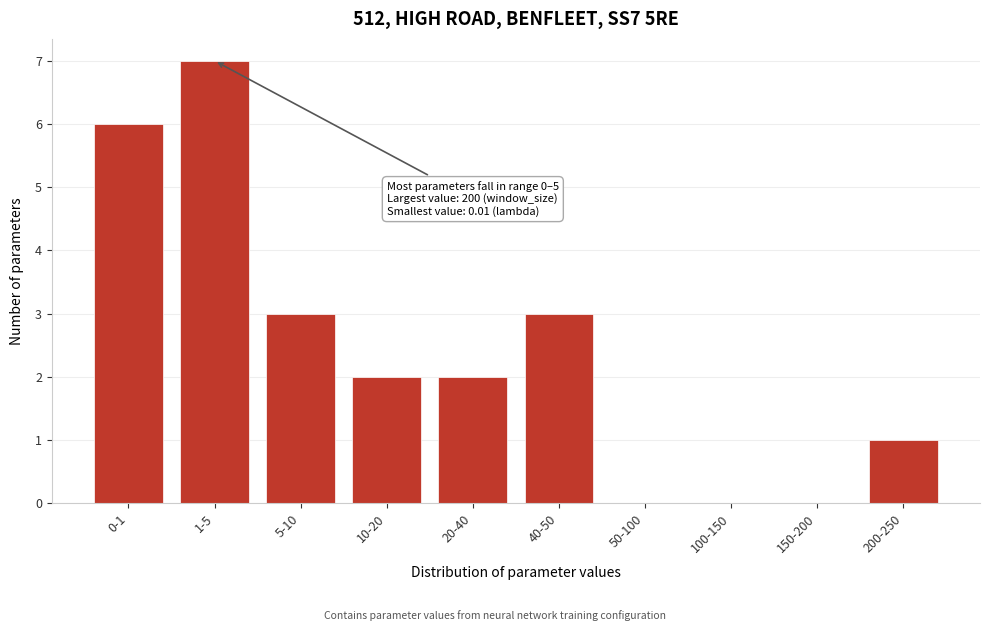

Reading left to right, list all the values displayed in this chart.

0-1=6	1-5=7	5-10=3	10-20=2	20-40=2	40-50=3	50-100=0	100-150=0	150-200=0	200-250=1